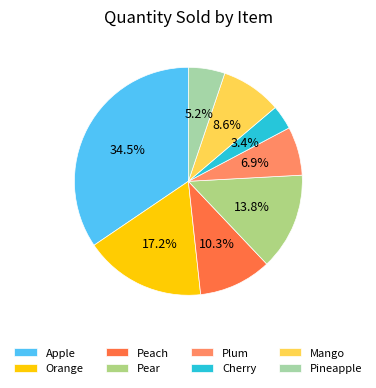

Does any single category account for the majority?

No